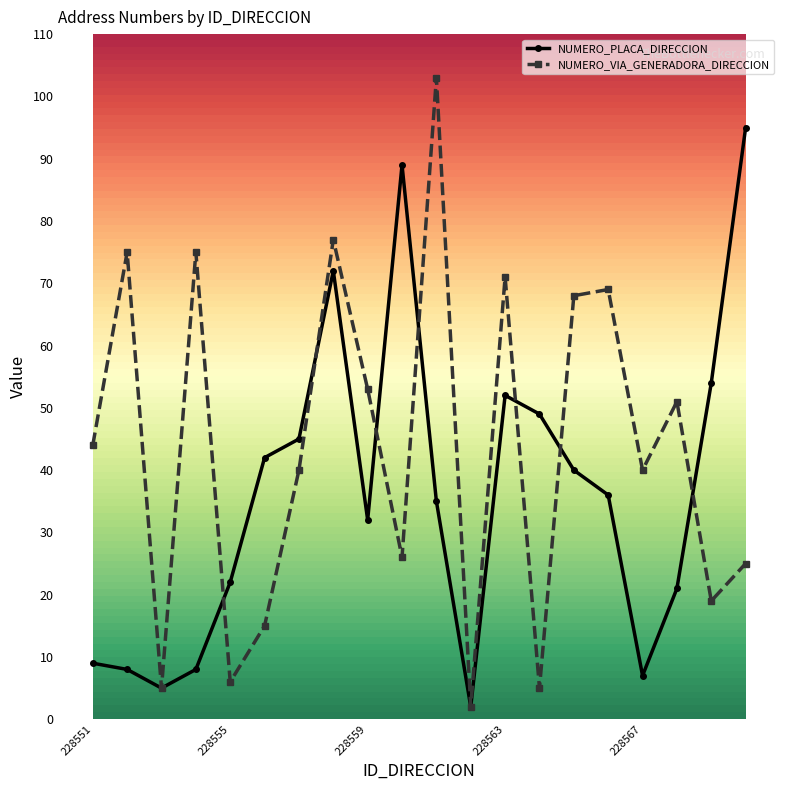

True or false: NUMERO_VIA_GENERADORA_DIRECCION has more than 2 interior local peaks.

True